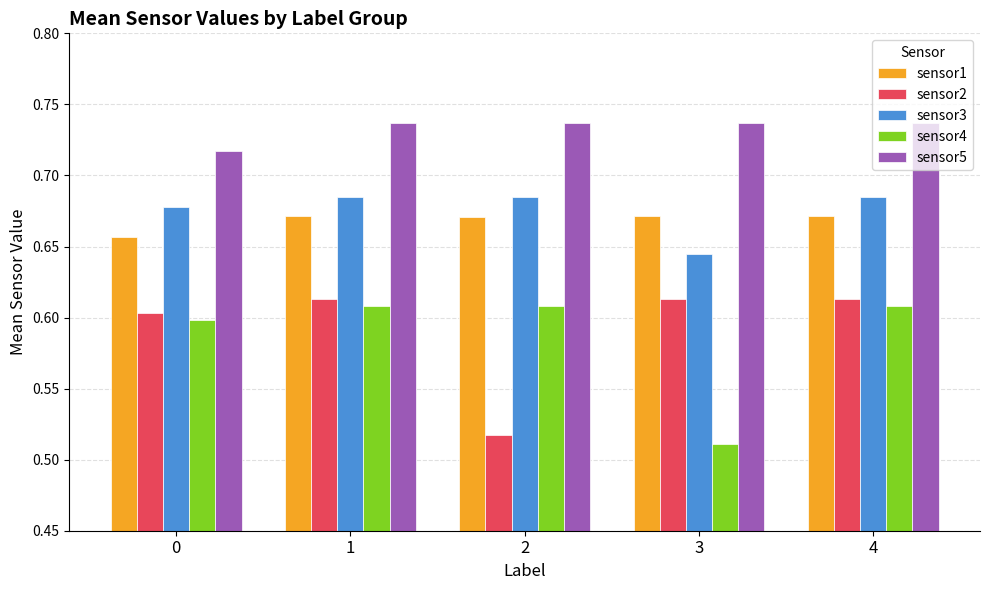

Which series has the largest total across all categories?

sensor5